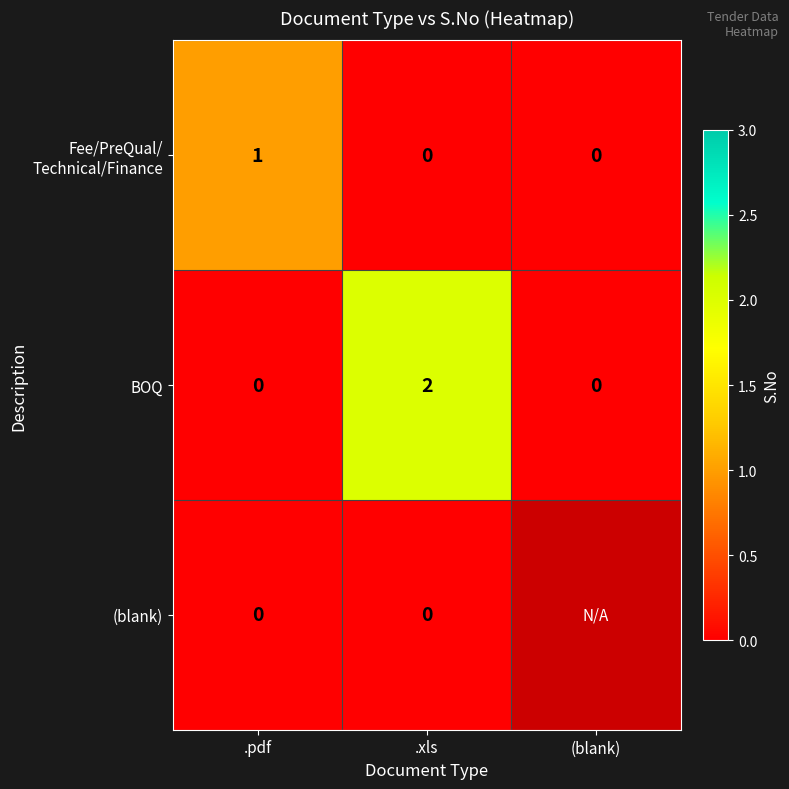

True or false: BOQ has a value of 0 at .pdf.

True